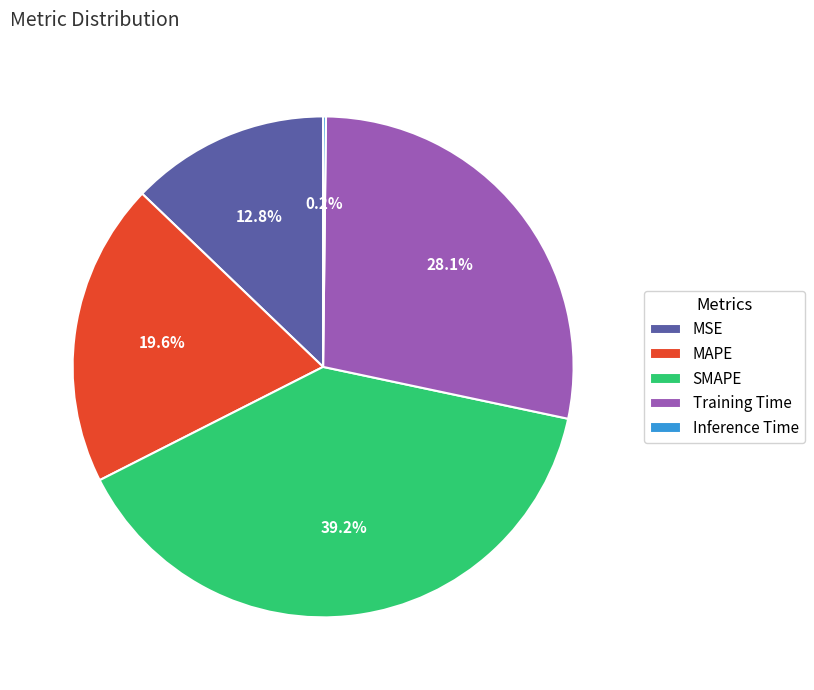

To the nearest percent, what portion does SMAPE represent?

39%